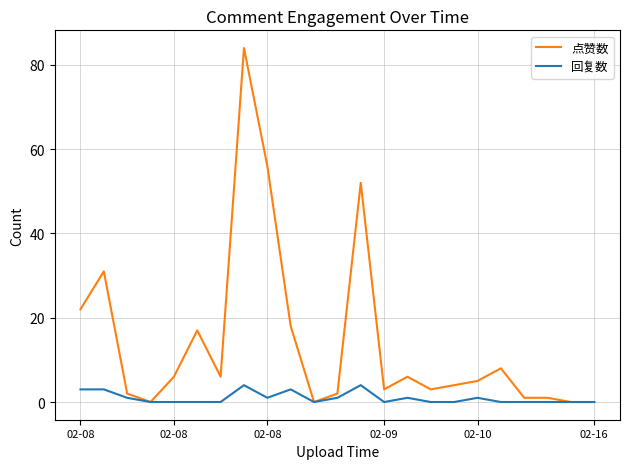

Which series has the largest range (max minus min)?

点赞数